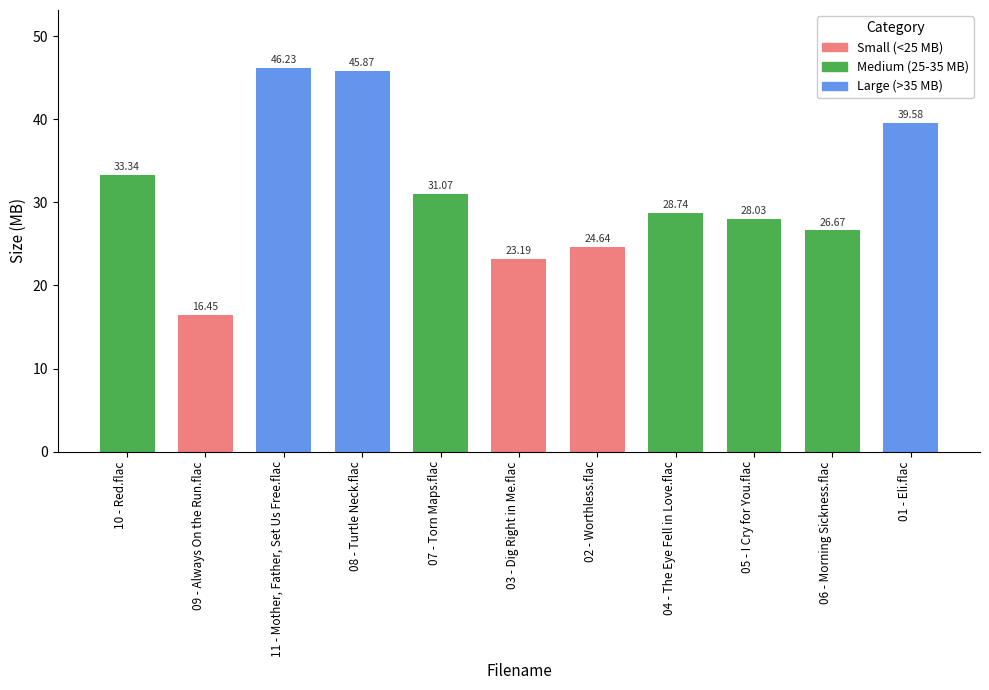

What is the change in value from 08 - Turtle Neck.flac to 04 - The Eye Fell in Love.flac?

-17.1